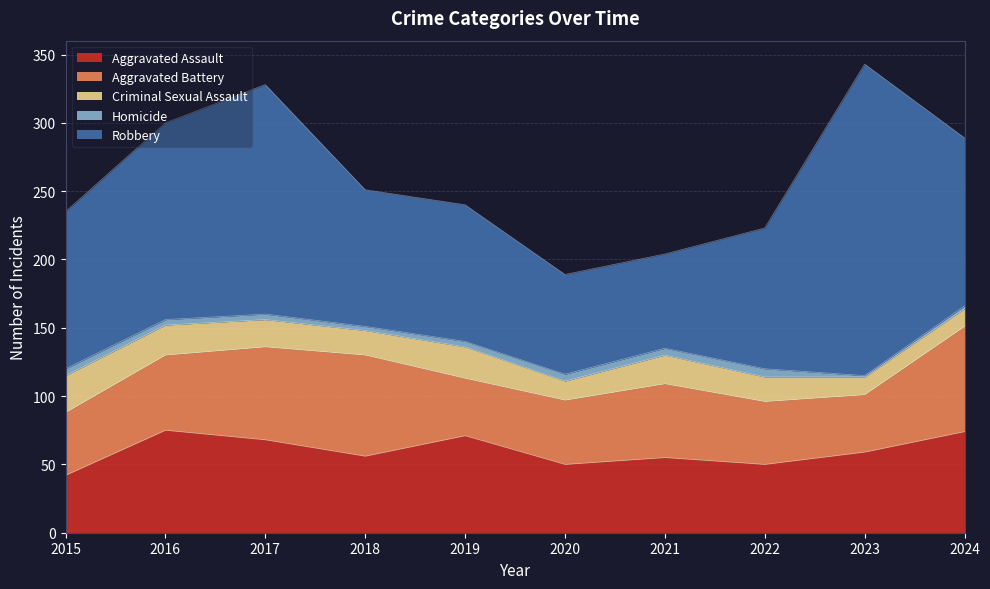

The Aggravated Battery series shows 47 at 2020. True or false?

True